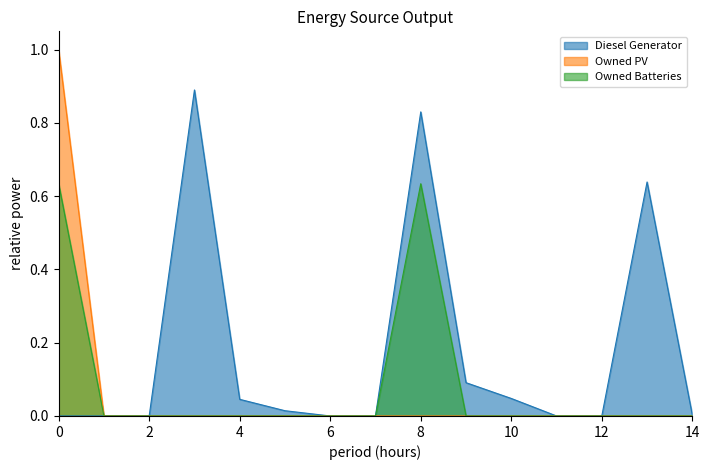

List the series in order of their overall mean, lowest first.

Owned PV, Owned Batteries, Diesel Generator